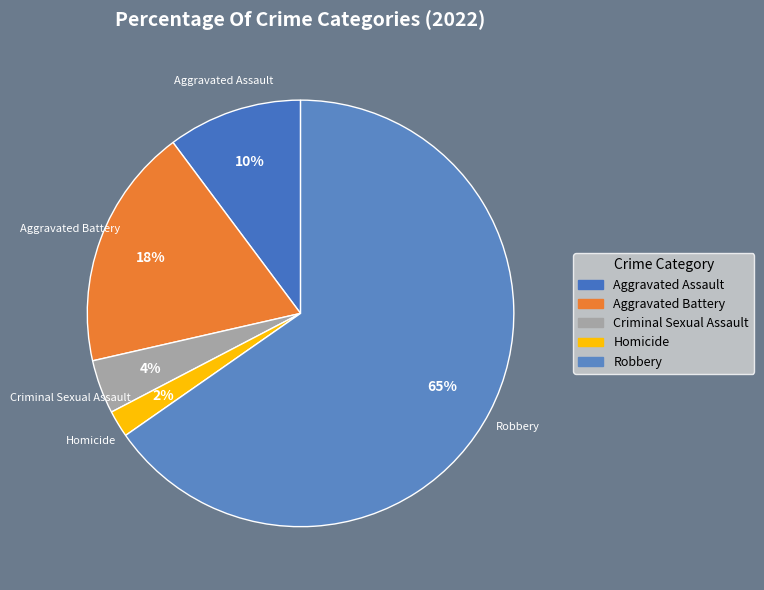

True or false: Aggravated Battery accounts for 1% of the total.

False